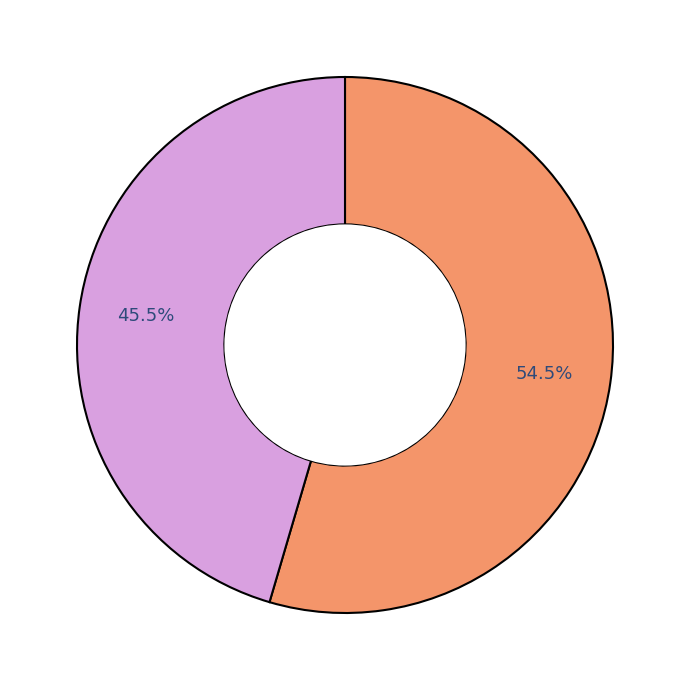

How many segments does this pie chart have?

2